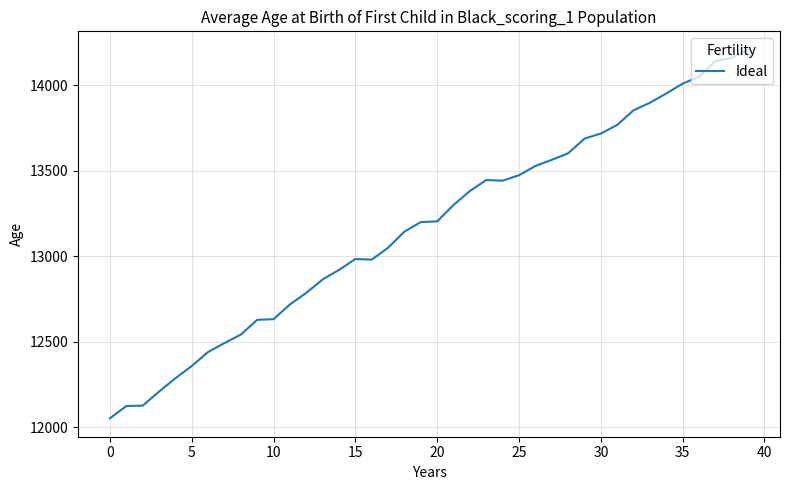

What is the maximum value shown in the chart?

14207